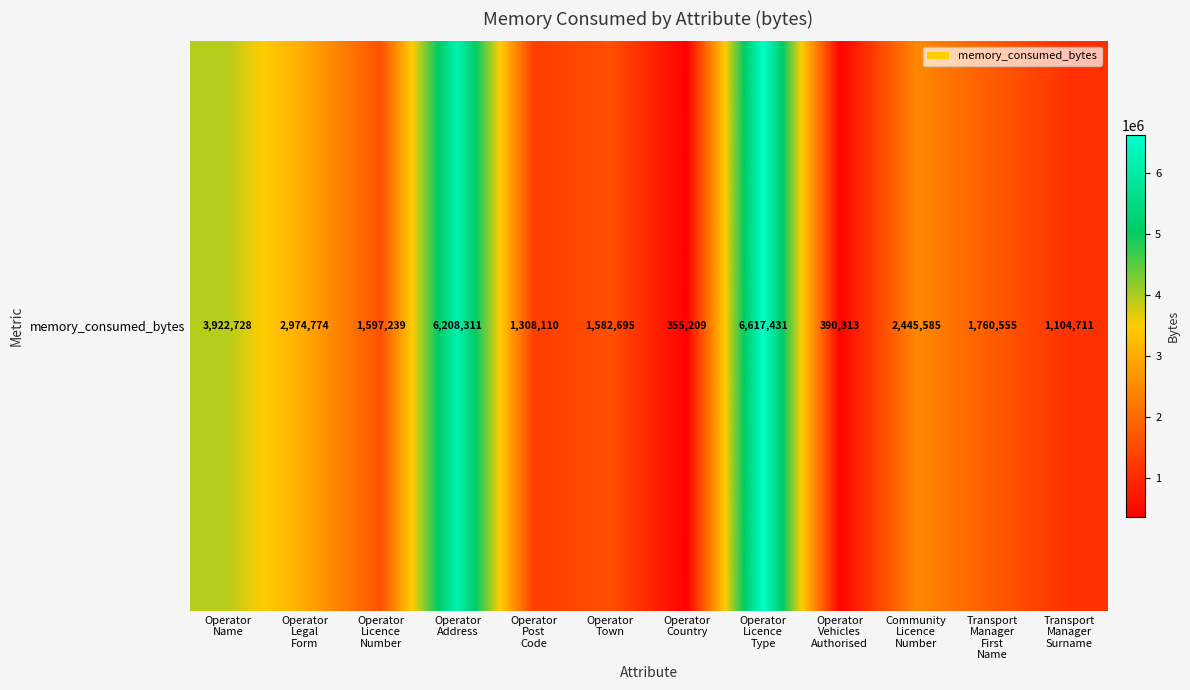

Between Operator
Country and Community
Licence
Number, which is larger?

Community
Licence
Number